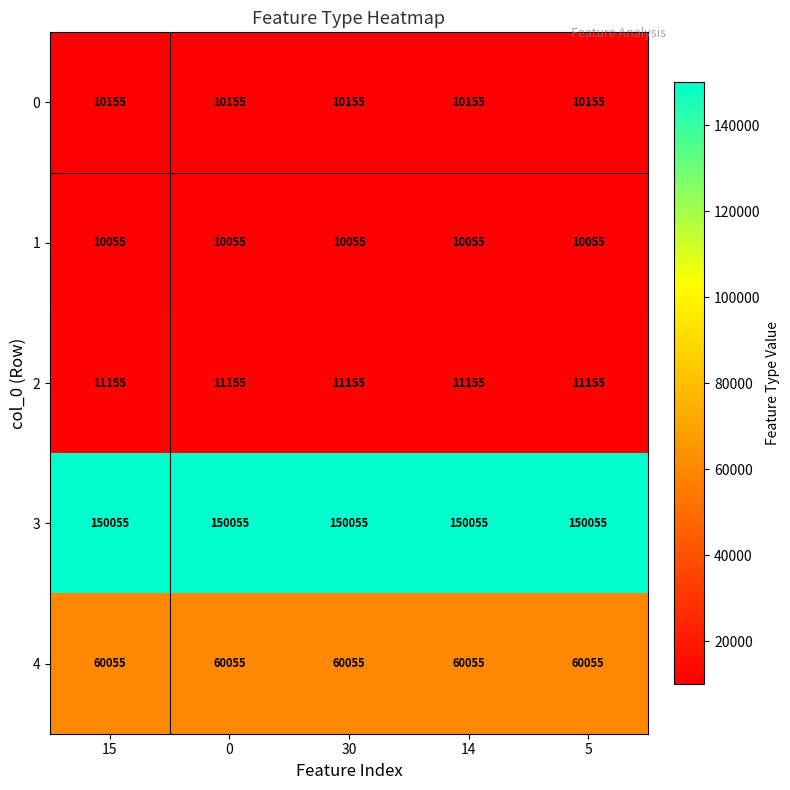

What is the minimum value for 0?

10155